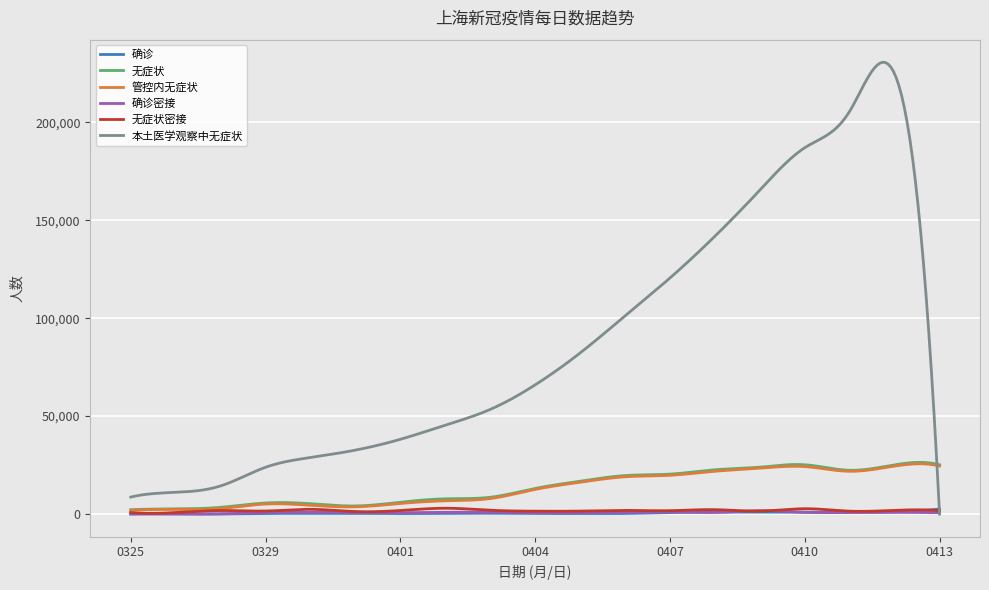

Which series has the widest spread of values?

本土医学观察中无症状